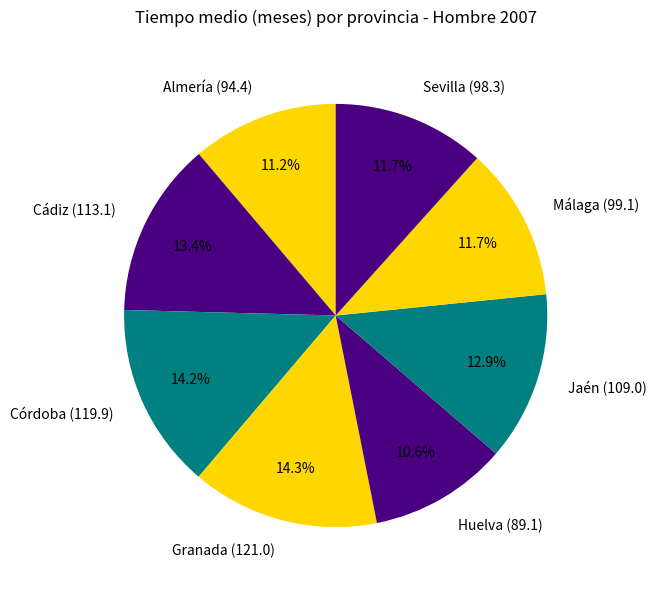

Is there a majority slice in this chart?

No